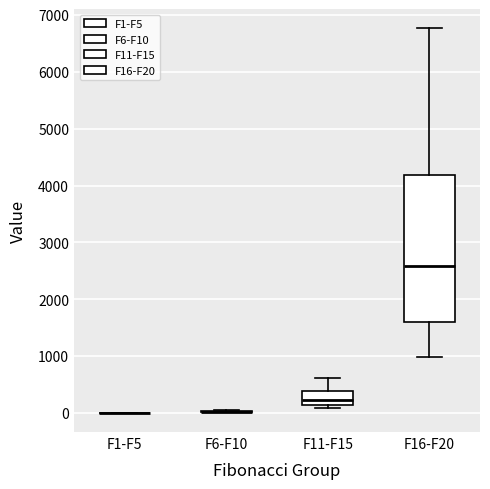

Reading left to right, transcribe this box plot: for each box, give where its median line is, the range the box spans, and where its two whiskers end, as read against the y-axis. The values are not printed on the chart, so give them approximately, as read against the axis.

F1-F5: box collapsed to a line at 0, whiskers 0 to 0
F6-F10: box collapsed to a line at 0, whiskers 0 to 100
F11-F15: median 200, box 100 to 400, whiskers 100 (just below the box's lower edge) to 600
F16-F20: median 2600, box 1600 to 4200, whiskers 1000 to 6800